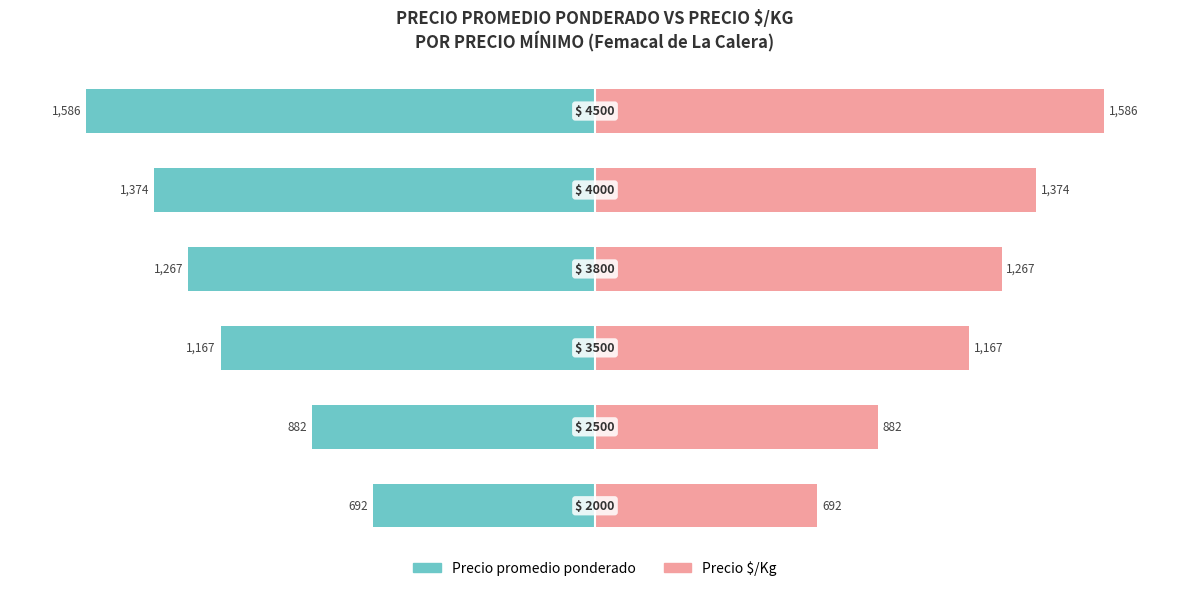

Reading right to left, transcribe all the data shown in this chart.

Precio promedio ponderado: 5=-1585.5	4=-1374.3	3=-1267.0	2=-1167.0	1=-881.7	0=-692.5
Precio $/Kg: 5=1585.5	4=1374.3	3=1267.0	2=1167.0	1=881.7	0=692.5